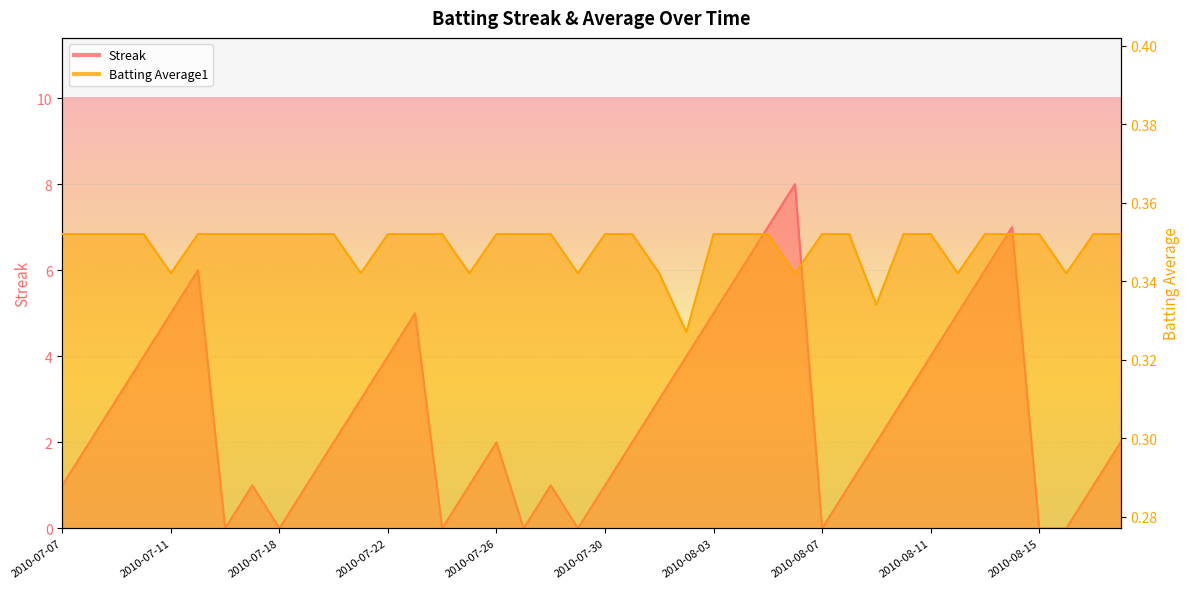

What is the maximum value for Streak?

8.0